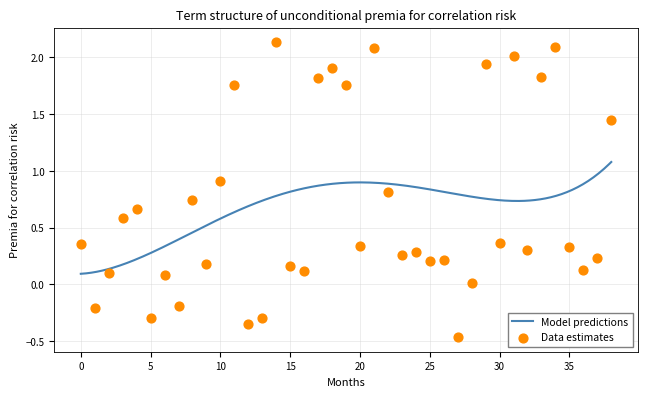

What is the change in value from 0 to 5?

-0.7